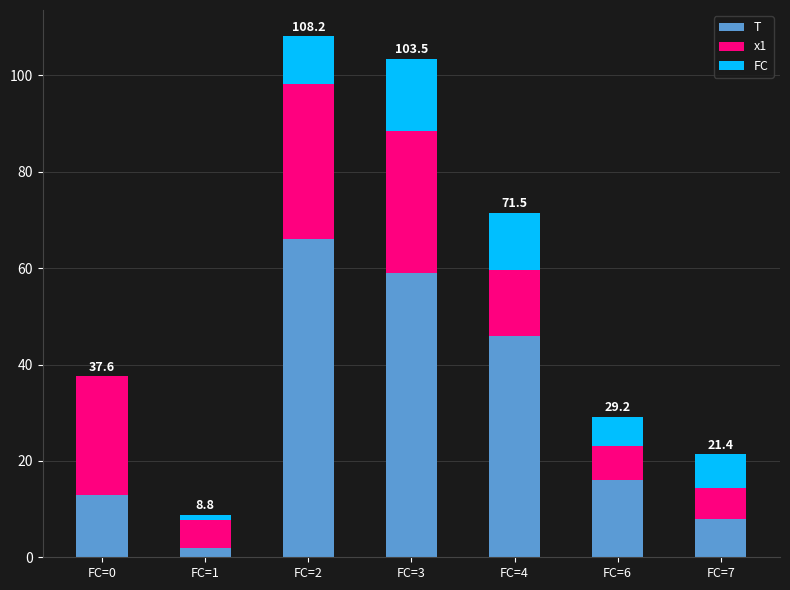

What is the total value across all series at FC=4?

71.5